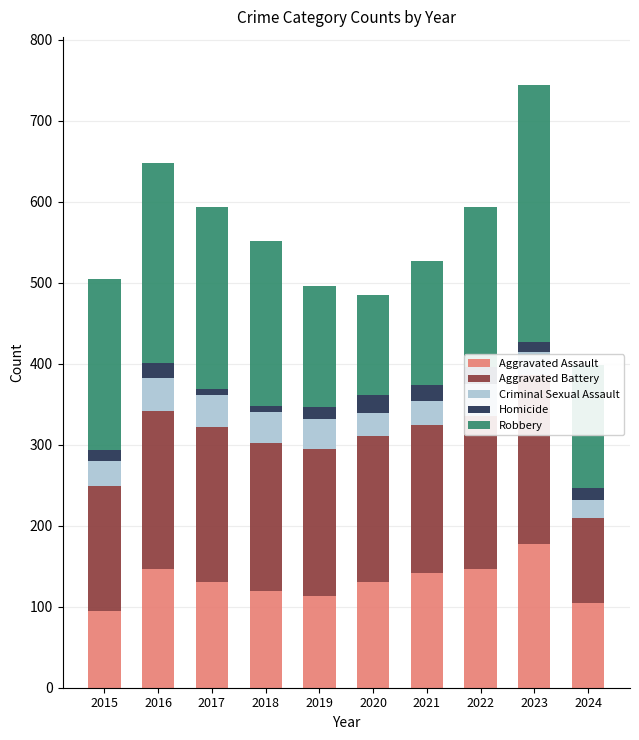

Which series has the largest total across all categories?

Robbery